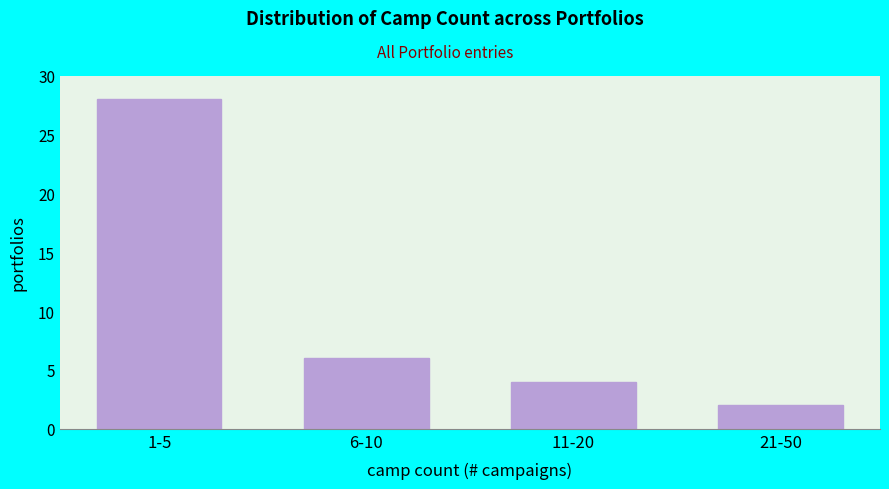

Reading left to right, extract all data points from this chart.

1-5=28	6-10=6	11-20=4	21-50=2